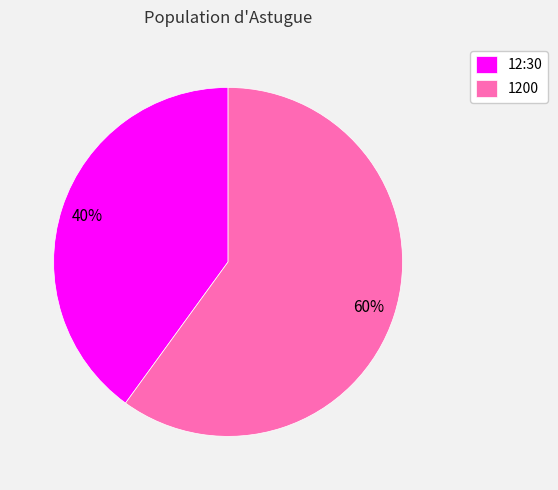

To the nearest percent, what is the difference between the 1200 and 12:30 slice percentages?

20%